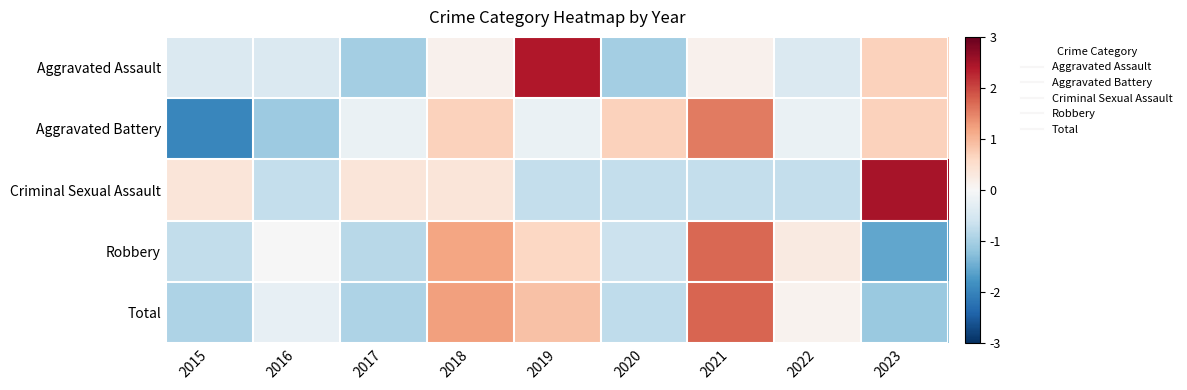

What is the spread (max minus min) of values at 2016?

1.1